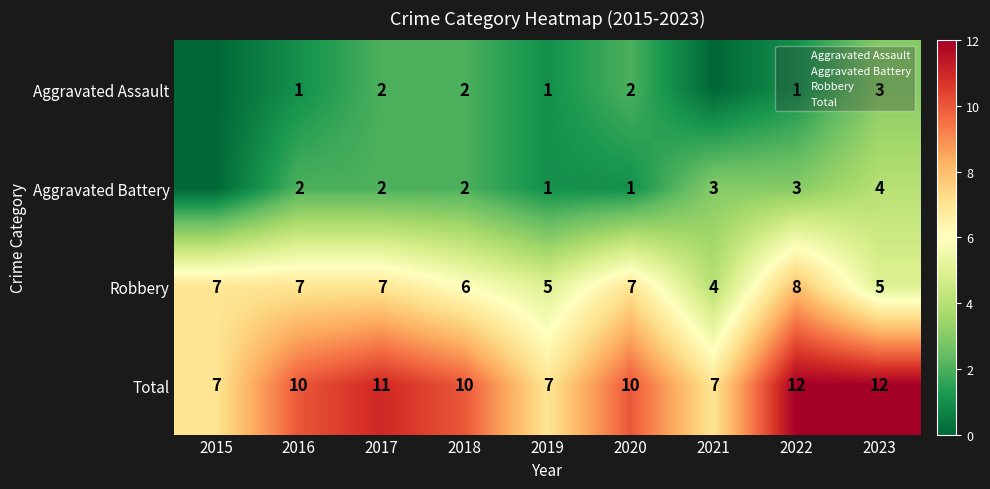

What is the highest value of the Aggravated Battery series?

4